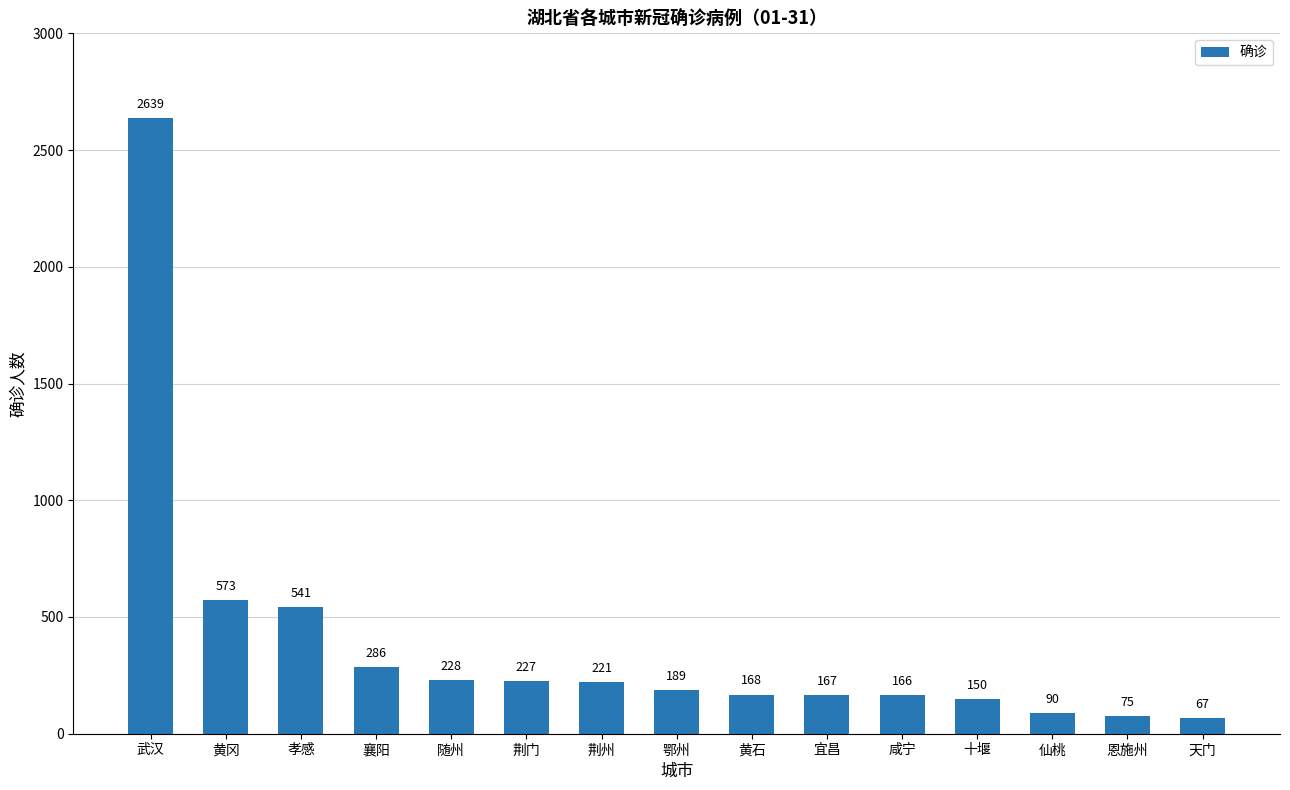

How many values are below 189?

7